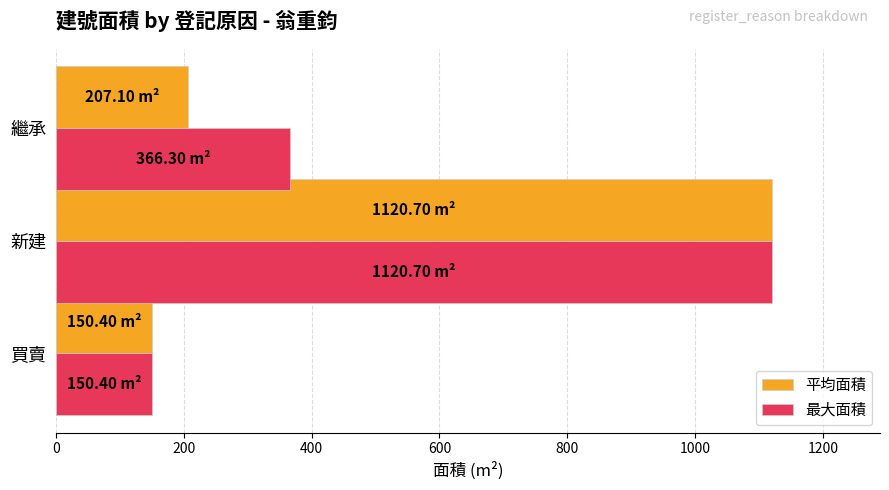

At which category is the sum across all series the highest?

新建